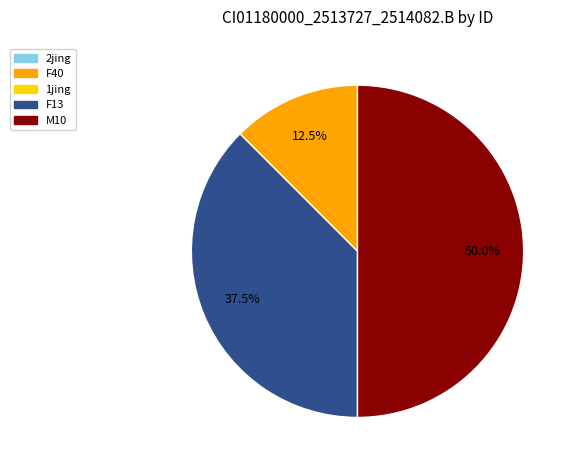

Count the number of slices in the pie.

3